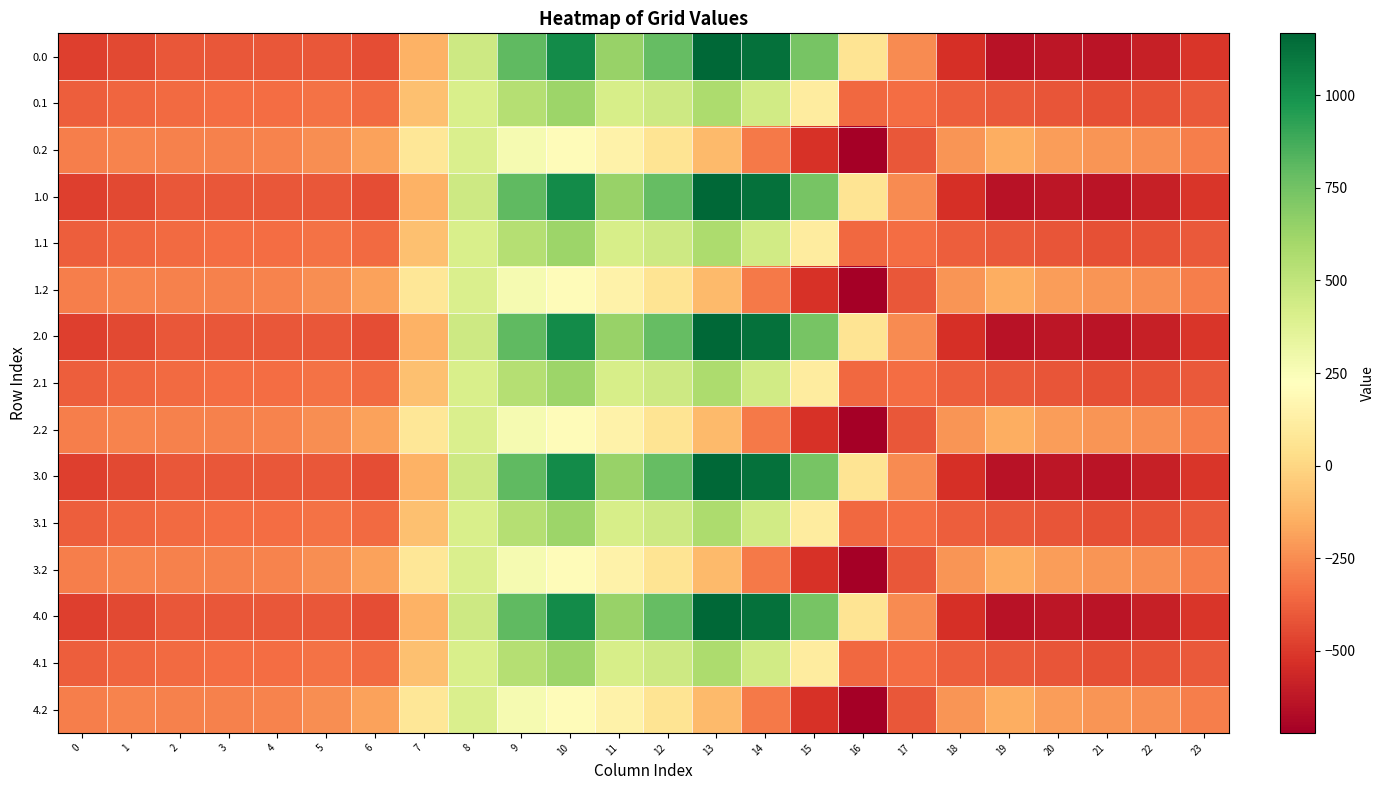

What is the maximum value shown in the chart?

1167.2